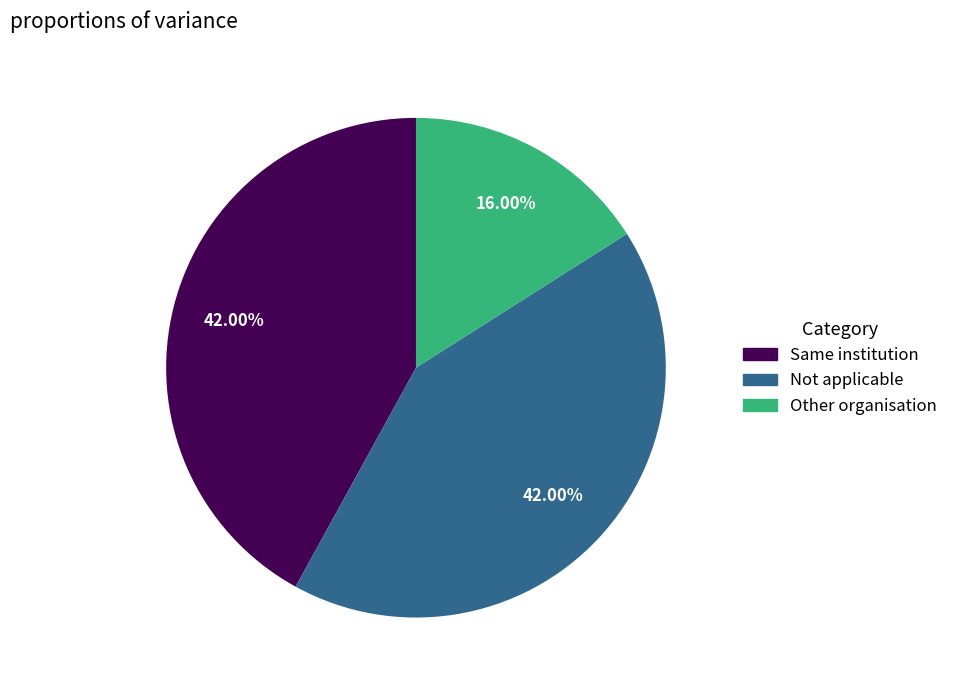

Do Not applicable and Other organisation together represent more than half of the pie?

Yes